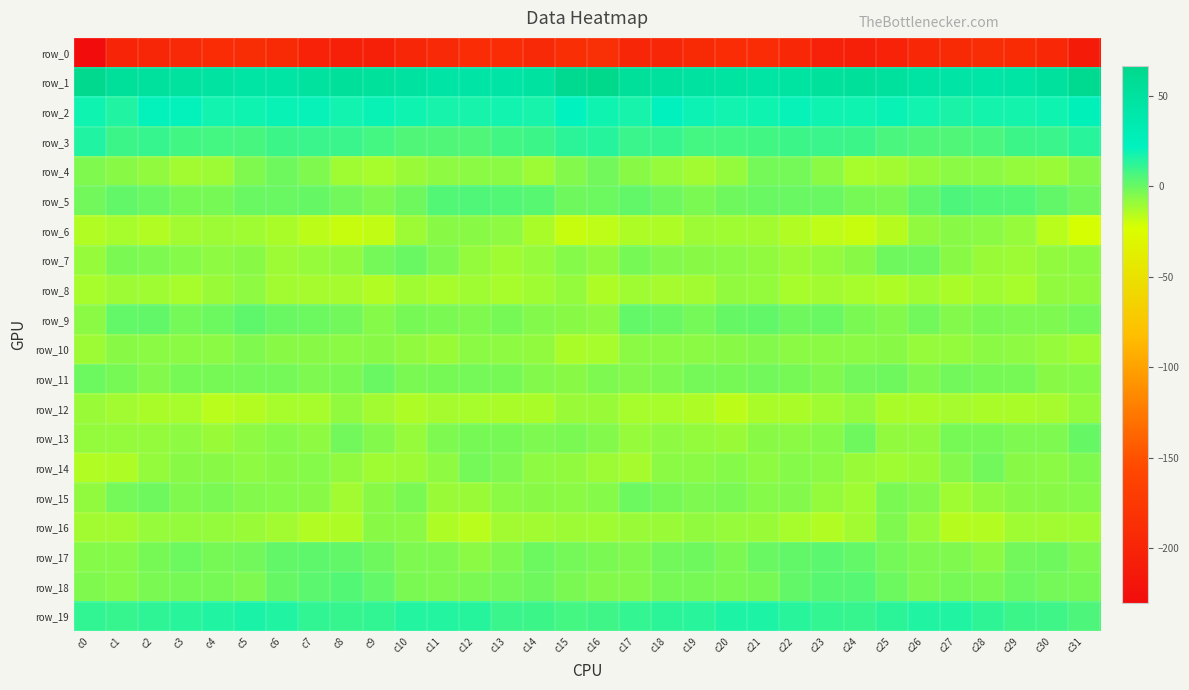

List the series in order of their peak value, lowest first.

row_0, row_12, row_8, row_6, row_10, row_16, row_14, row_4, row_15, row_7, row_11, row_13, row_9, row_17, row_18, row_5, row_3, row_19, row_2, row_1